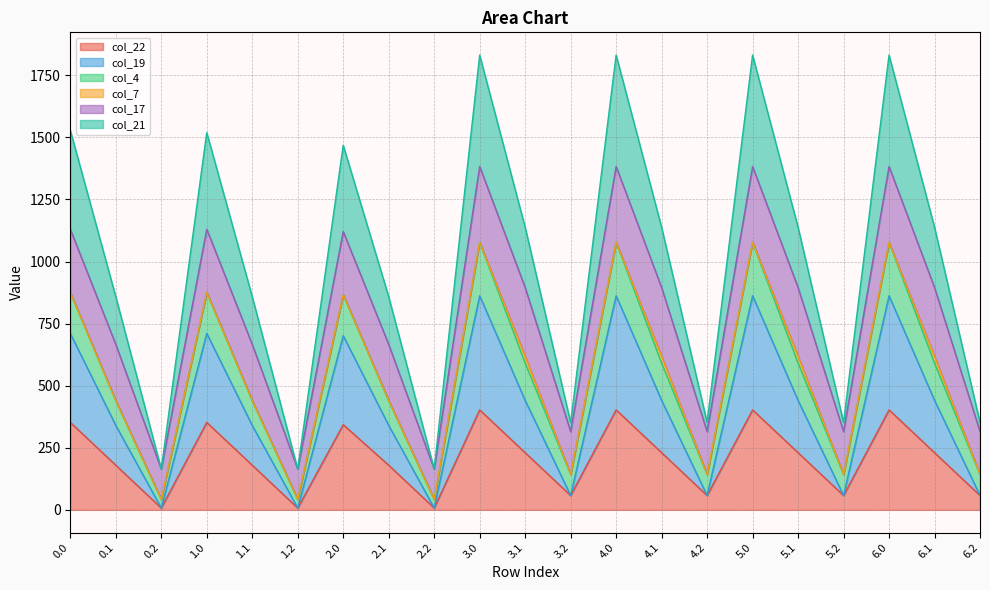

Between 2.2 and 0.1, which is larger?

0.1